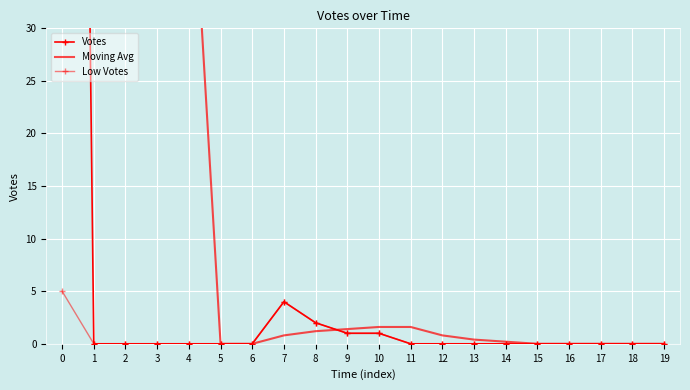

Where do Moving Avg and Votes first cross each other?

8 and 9